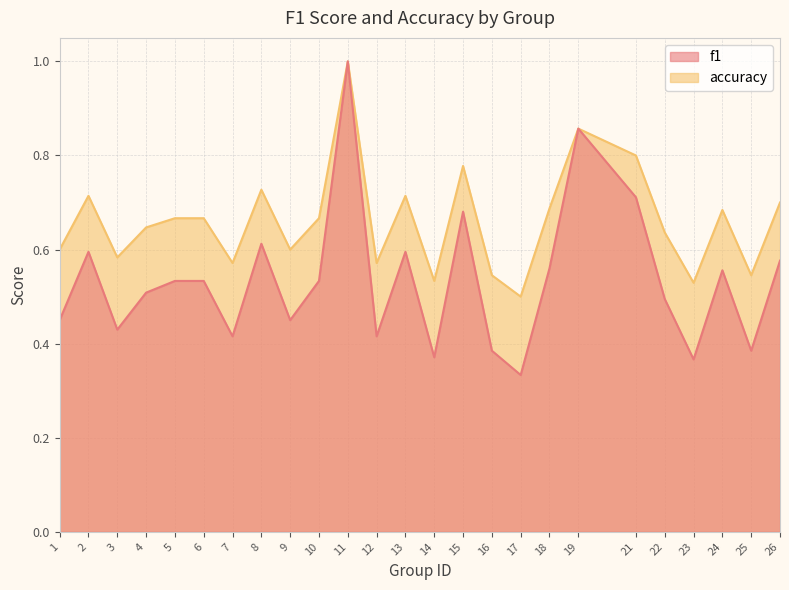

True or false: accuracy and f1 cross at least once.

False